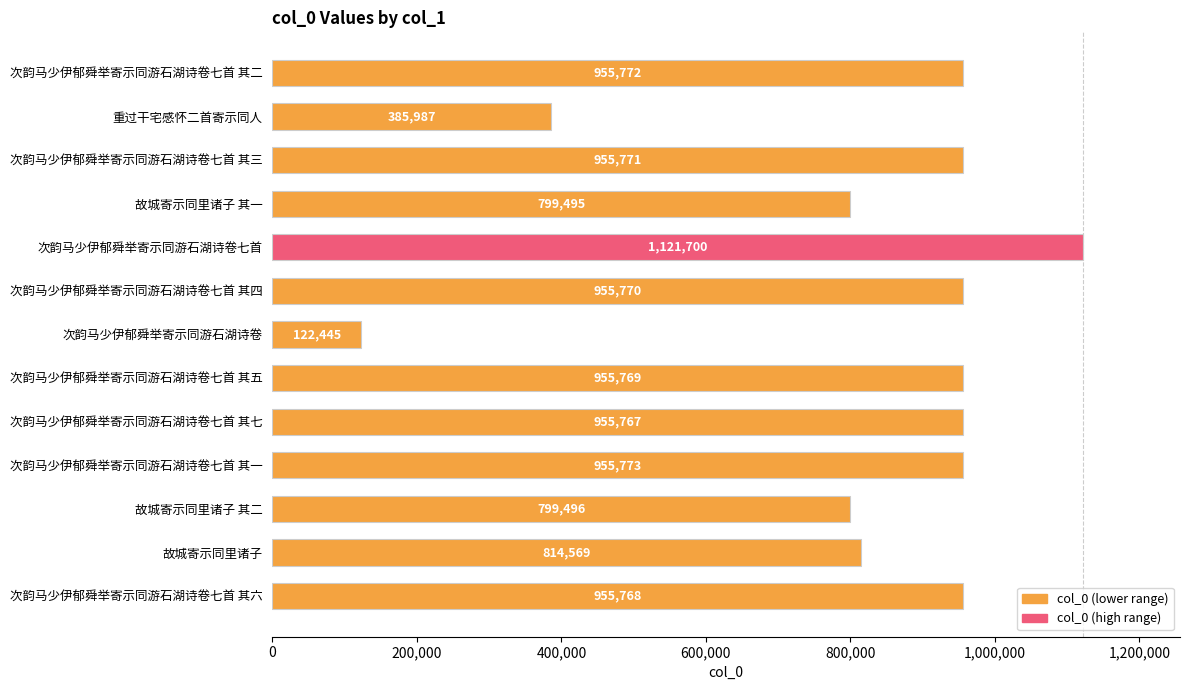

Rank the categories by value from highest to lowest.

次韵马少伊郁舜举寄示同游石湖诗卷七首, 次韵马少伊郁舜举寄示同游石湖诗卷七首 其一, 次韵马少伊郁舜举寄示同游石湖诗卷七首 其二, 次韵马少伊郁舜举寄示同游石湖诗卷七首 其三, 次韵马少伊郁舜举寄示同游石湖诗卷七首 其四, 次韵马少伊郁舜举寄示同游石湖诗卷七首 其五, 次韵马少伊郁舜举寄示同游石湖诗卷七首 其六, 次韵马少伊郁舜举寄示同游石湖诗卷七首 其七, 故城寄示同里诸子, 故城寄示同里诸子 其二, 故城寄示同里诸子 其一, 重过干宅感怀二首寄示同人, 次韵马少伊郁舜举寄示同游石湖诗卷